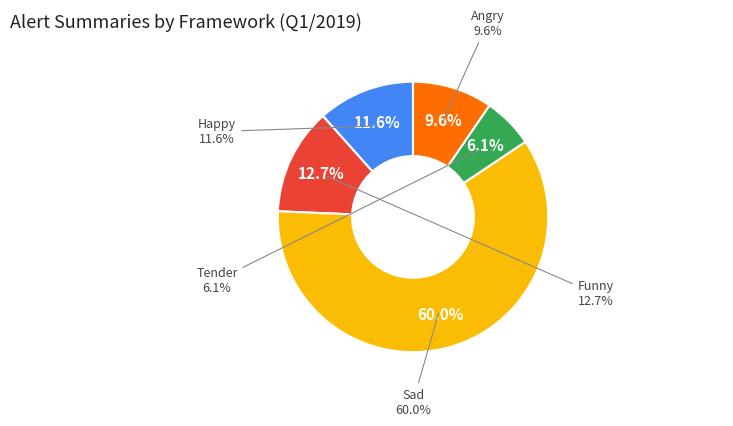

The Funny slice represents 13% of the pie. True or false?

True